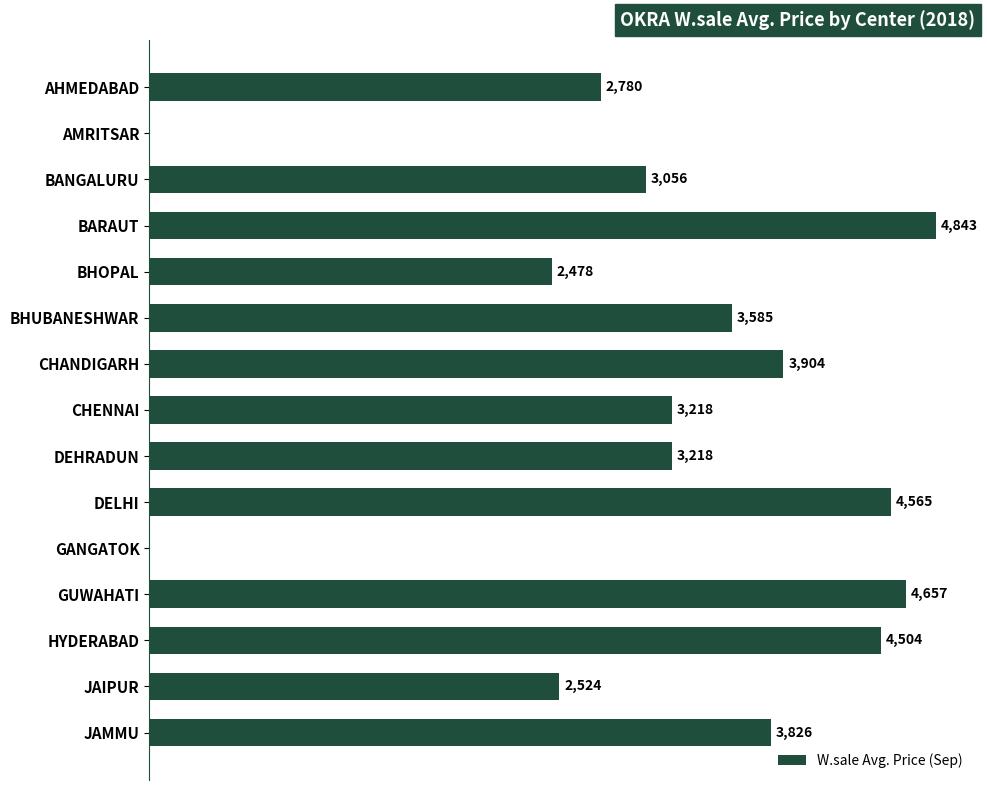

Which label corresponds to the largest value in the chart?

BARAUT